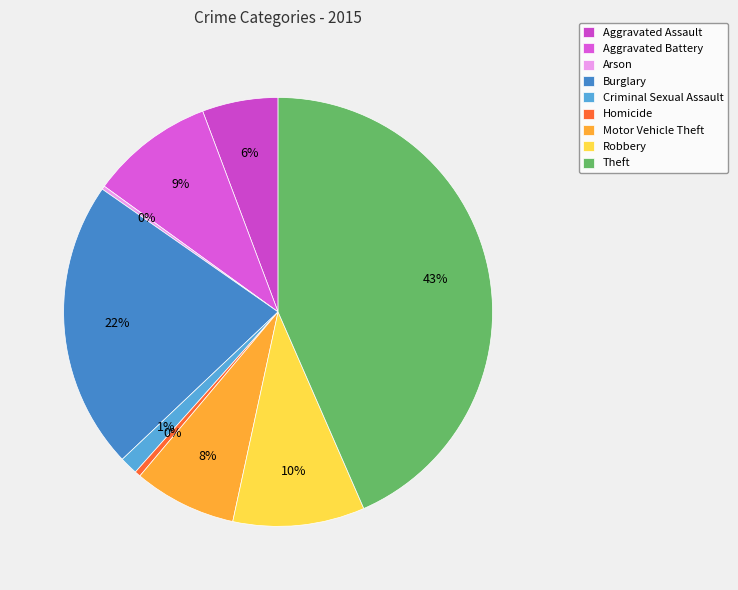

To the nearest percent, what percentage of the pie is Aggravated Battery?

9%